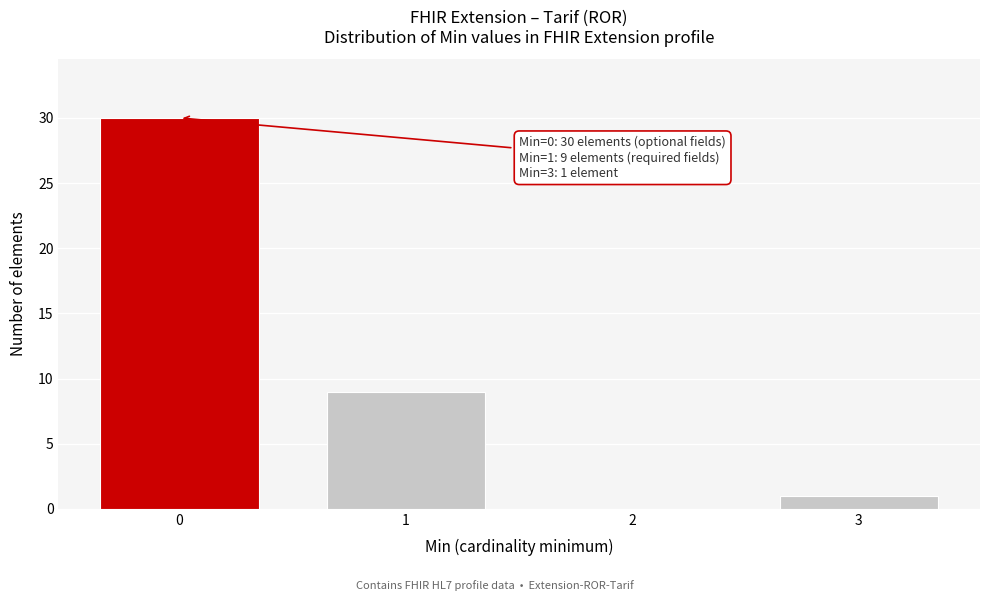

Reading right to left, what are all the values shown in this chart?

3=1	2=0	1=9	0=30